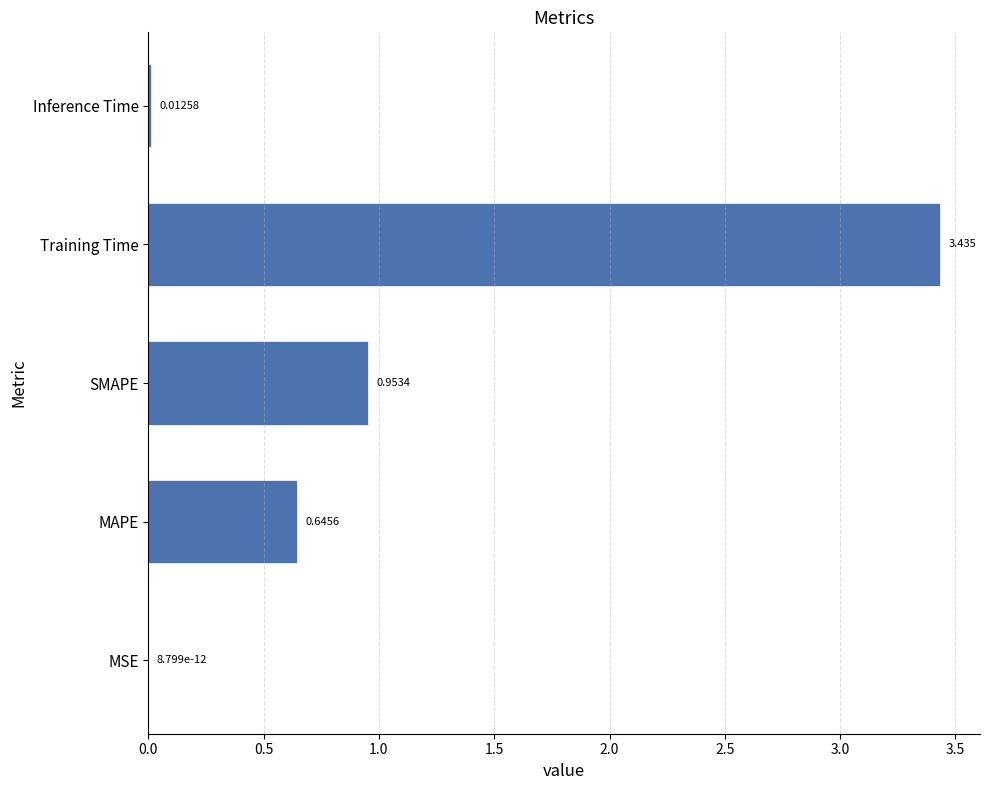

Between Inference Time and MAPE, which is larger?

MAPE